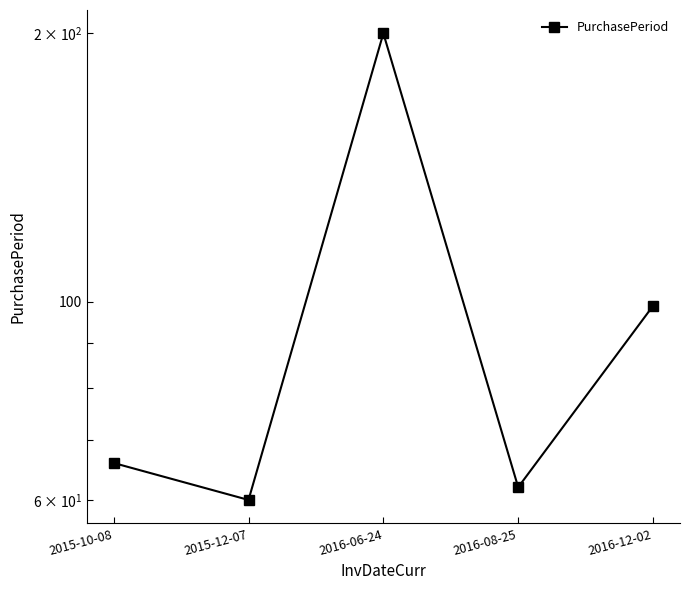

What is the sum of all values?

487